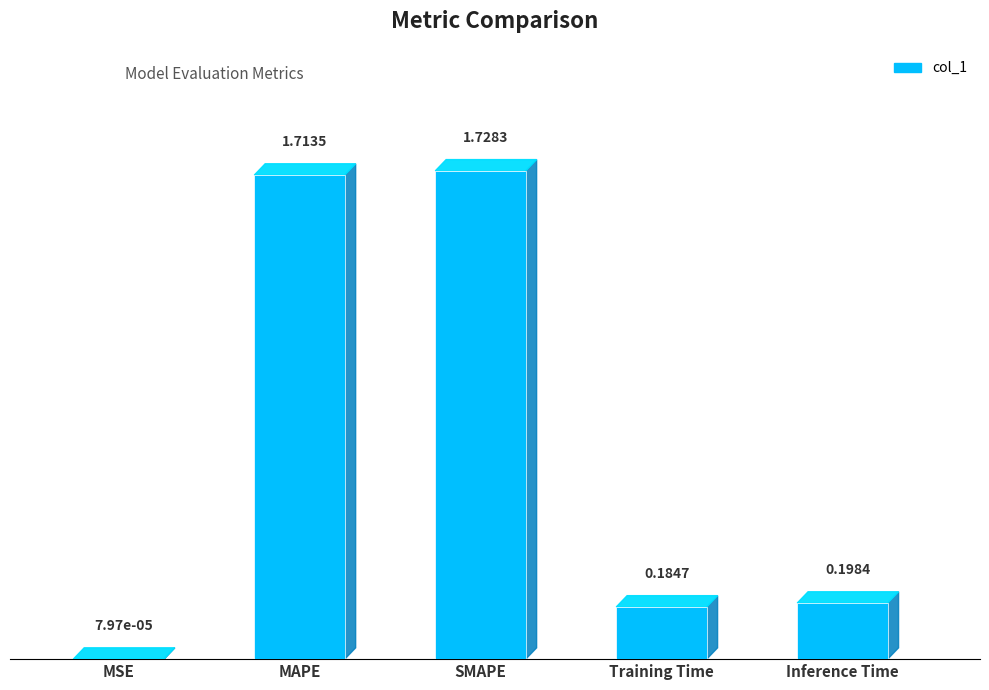

What is the sum of all values?

3.8